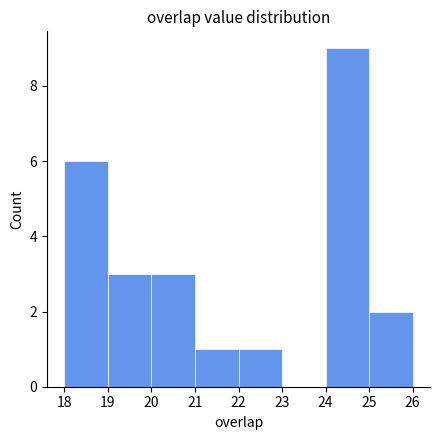

Reading left to right, transcribe this chart: for each bar, give the range it covers on the x-axis and its height. The values are not printed on the chart, so give them approximately, as read against the axis.

18 to 19: 6
19 to 20: 3
20 to 21: 3
21 to 22: 1
22 to 23: 1
23 to 24: 0
24 to 25: 9
25 to 26: 2